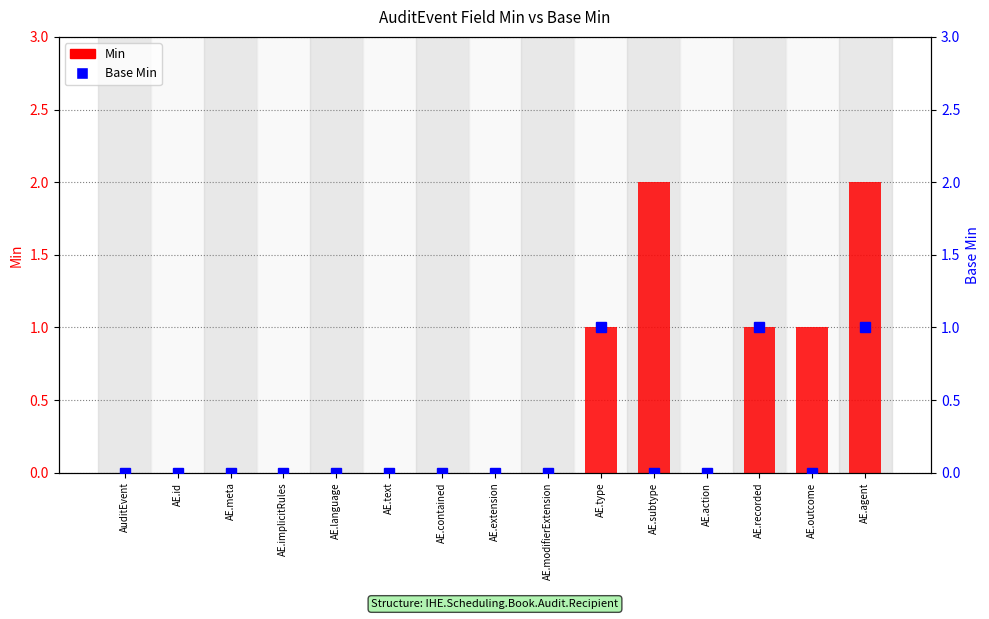

How many groups of bars are there?

15